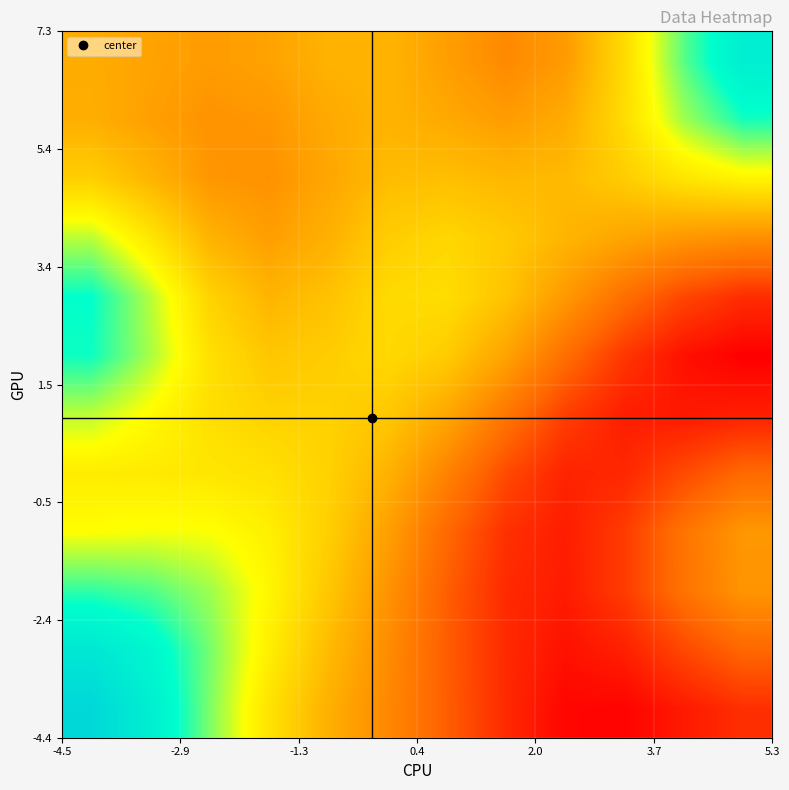

What is the greatest value displayed?

0.3